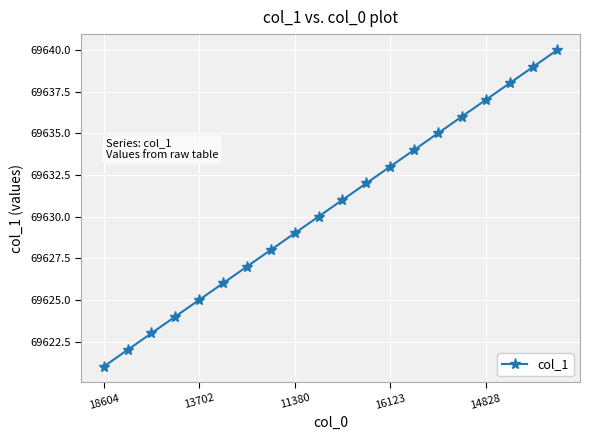

Reading right to left, what are all the values shown in this chart?

69640	69639	69638	69637	69636	69635	69634	69633	69632	69631	69630	69629	69628	69627	69626	69625	69624	69623	69622	69621